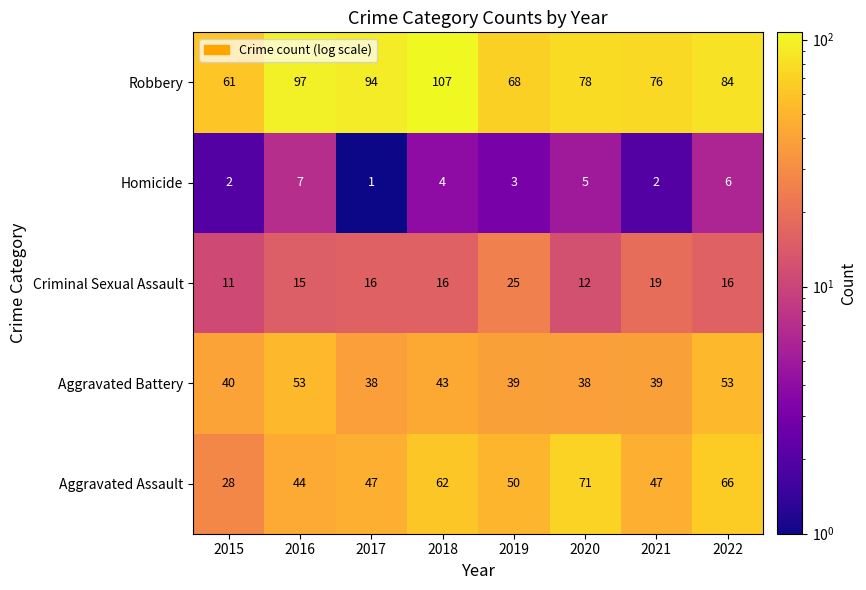

The value of Robbery at 2019 is 68. True or false?

True